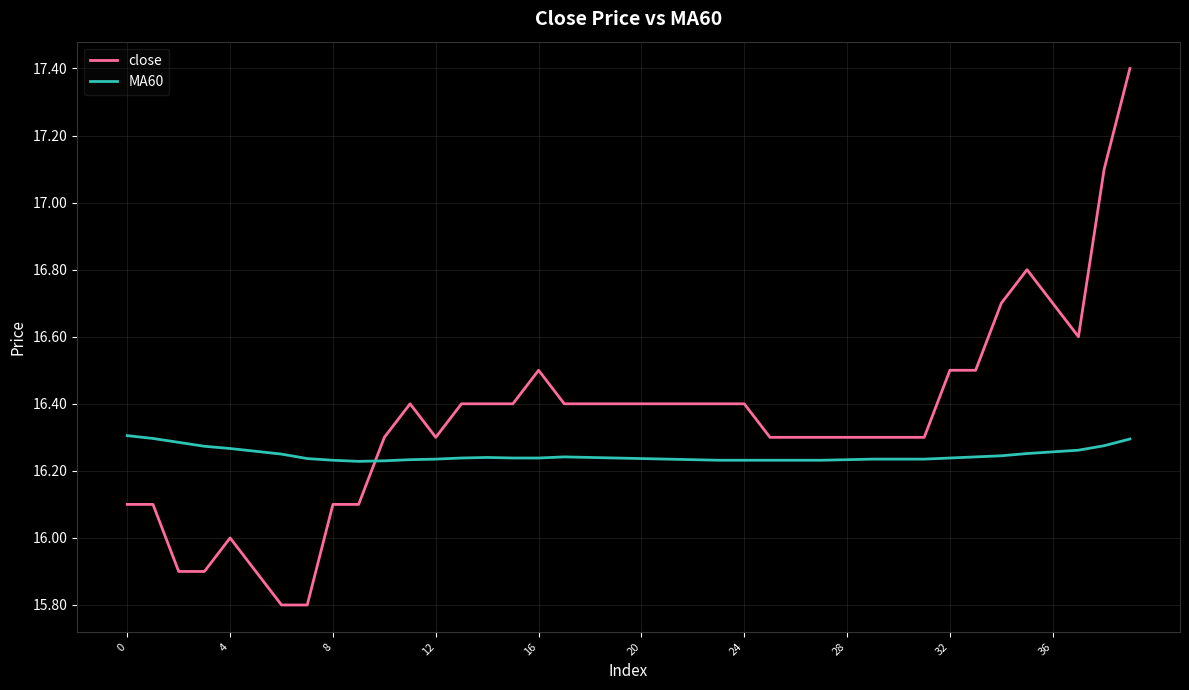

What is the maximum value shown in the chart?

17.4